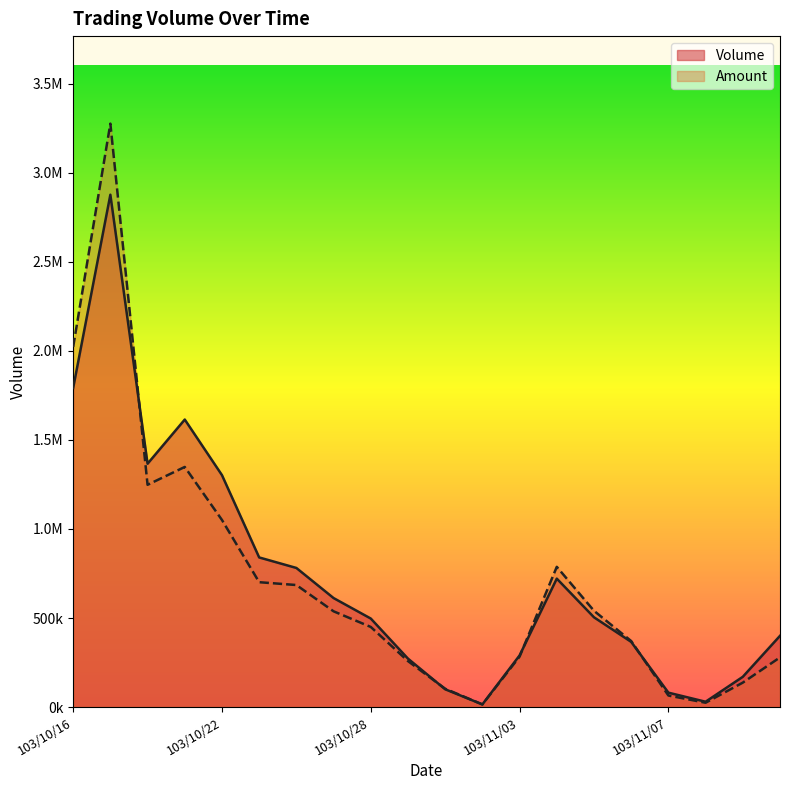

How many data points in Amount are above 537620?

9